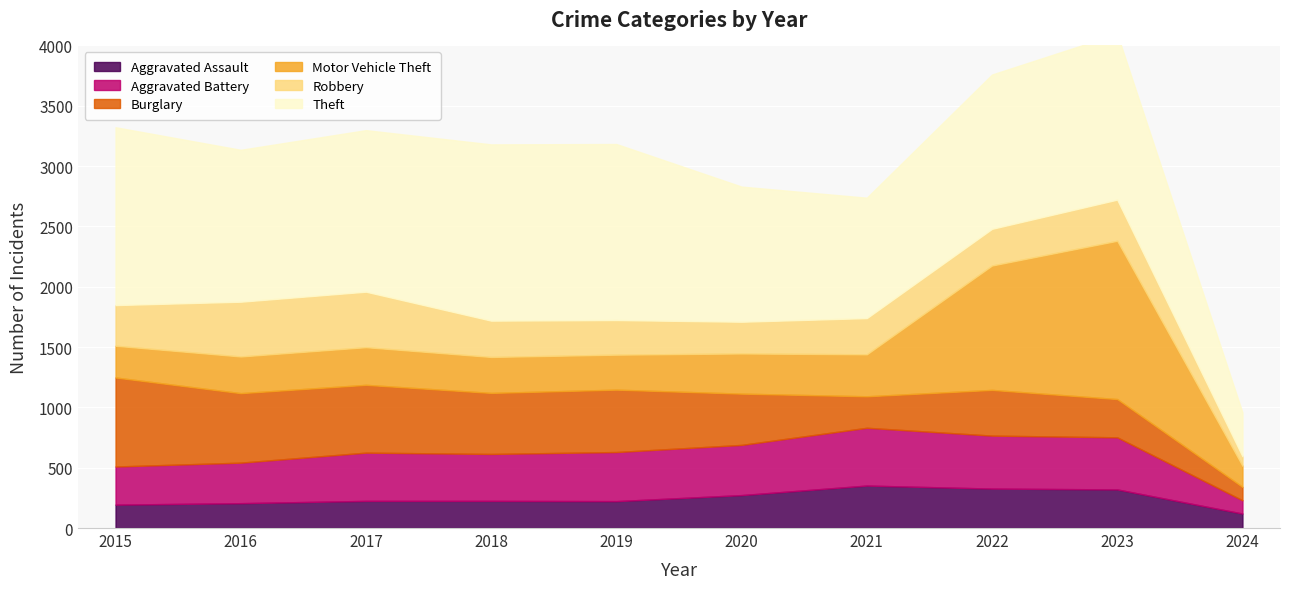

What is the lowest value of the Motor Vehicle Theft series?

175